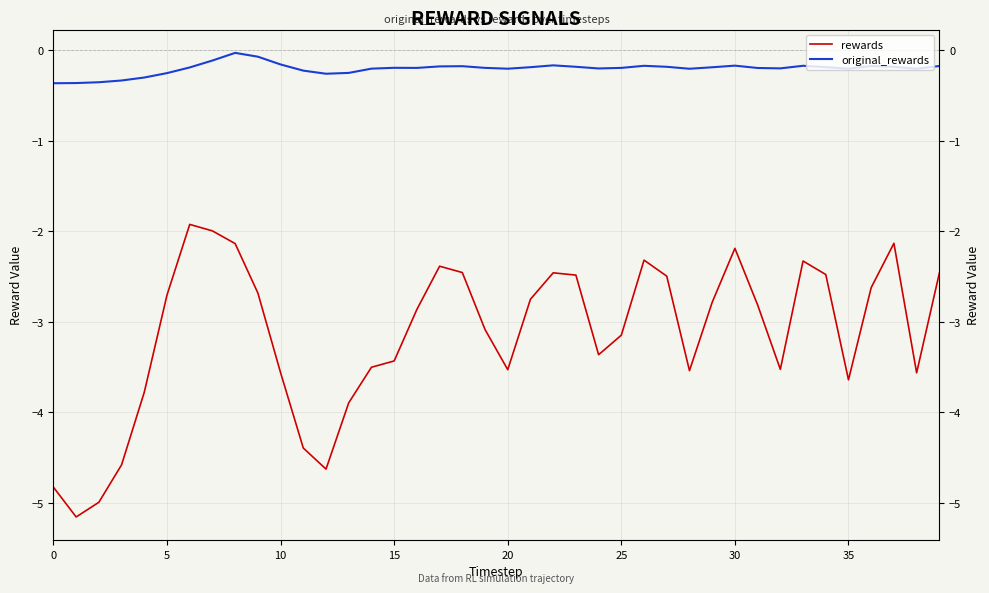

What is the average value of the original_rewards series?

-0.2